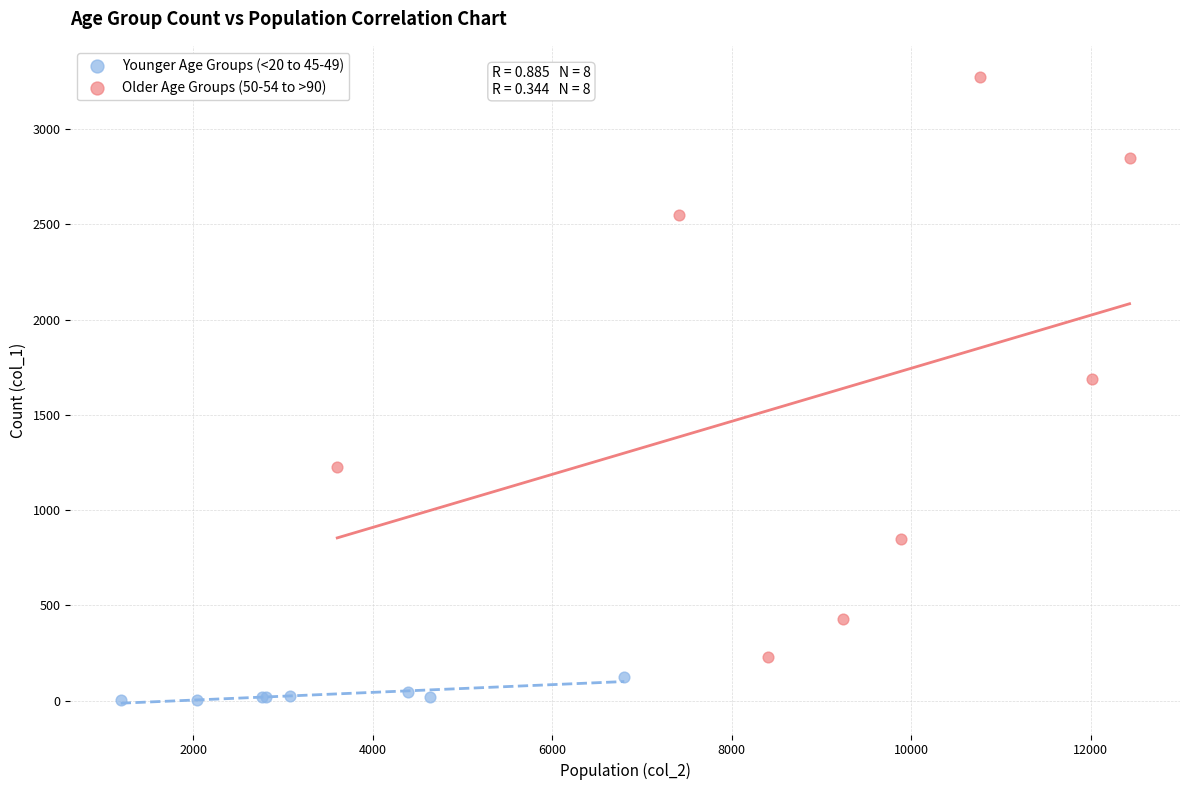

Which series contains the lowest Y value?

Younger Age Groups (<20 to 45-49)